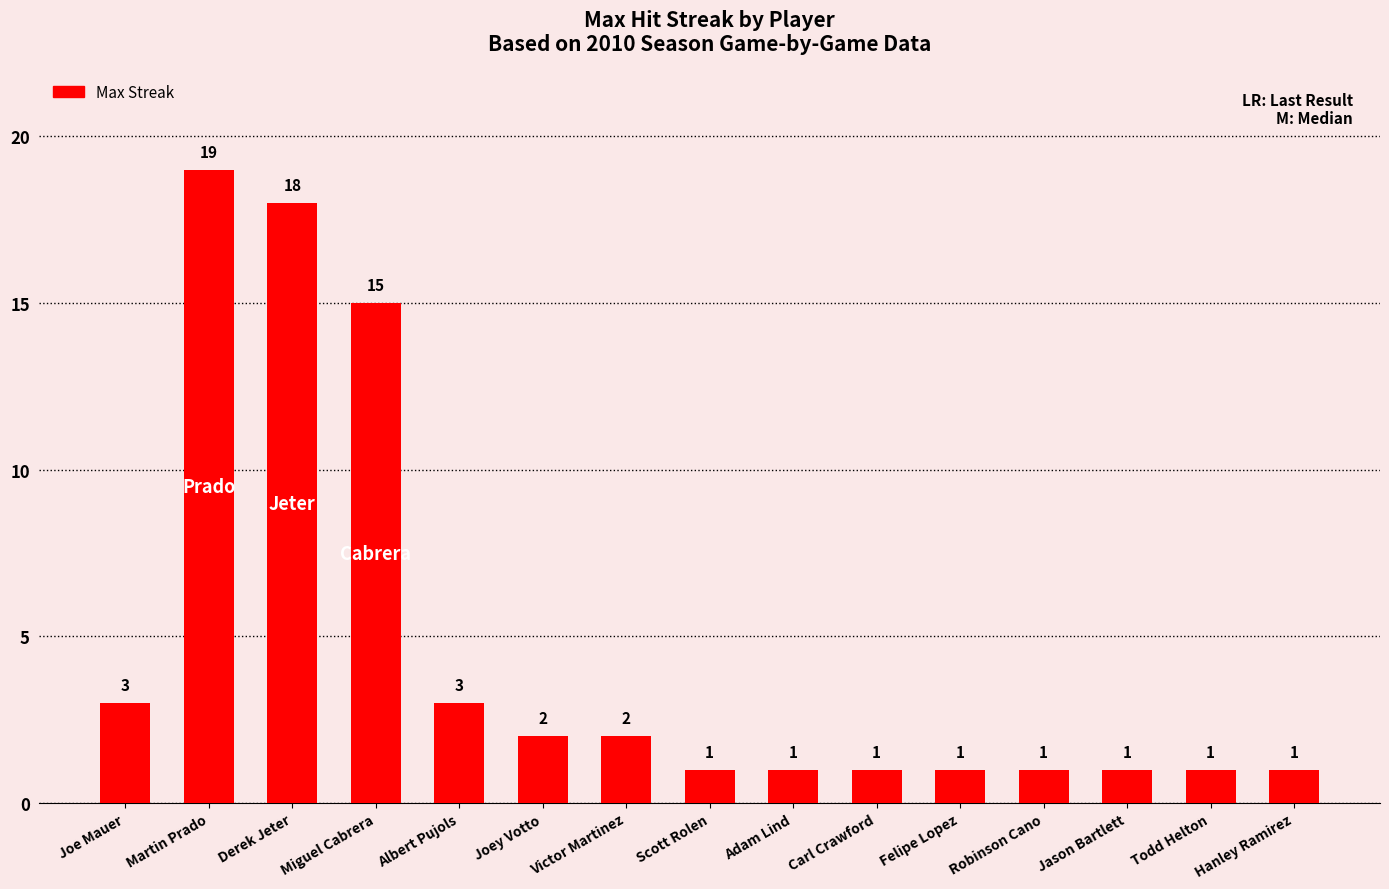

Reading right to left, what are all the values shown in this chart?

Hanley Ramirez=1	Todd Helton=1	Jason Bartlett=1	Robinson Cano=1	Felipe Lopez=1	Carl Crawford=1	Adam Lind=1	Scott Rolen=1	Victor Martinez=2	Joey Votto=2	Albert Pujols=3	Miguel Cabrera=15	Derek Jeter=18	Martin Prado=19	Joe Mauer=3